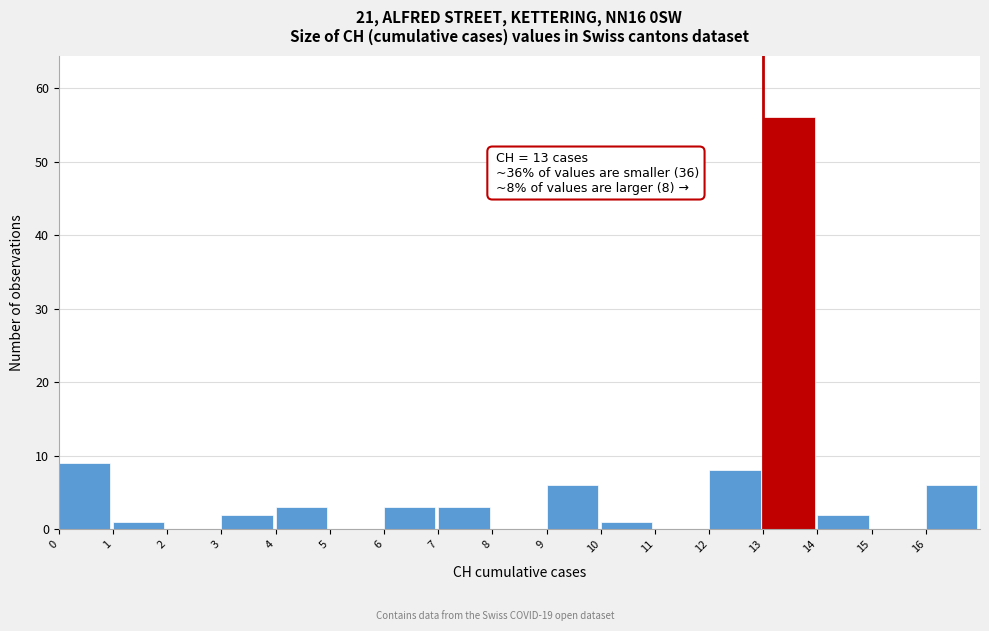

Over which range of the x-axis is the bar tallest?

13 to 14